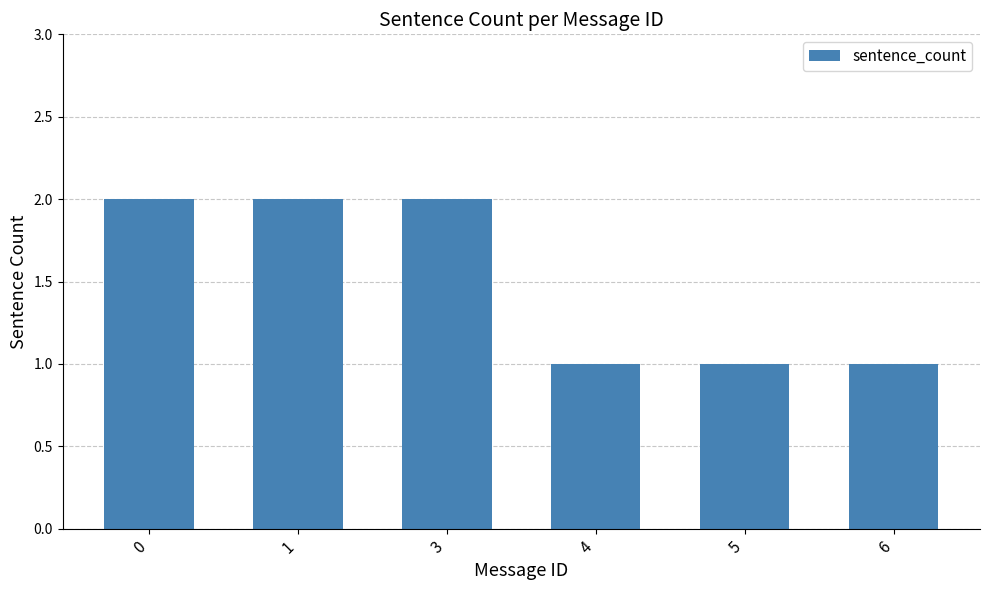

What is the change in value from 0 to 4?

-1